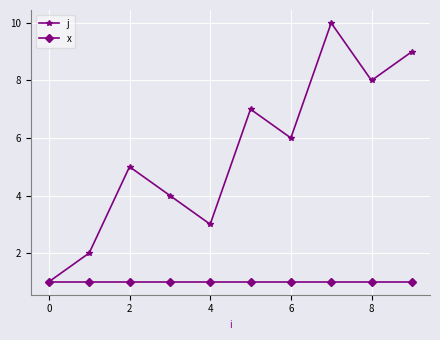

Which series has the largest total across all categories?

j